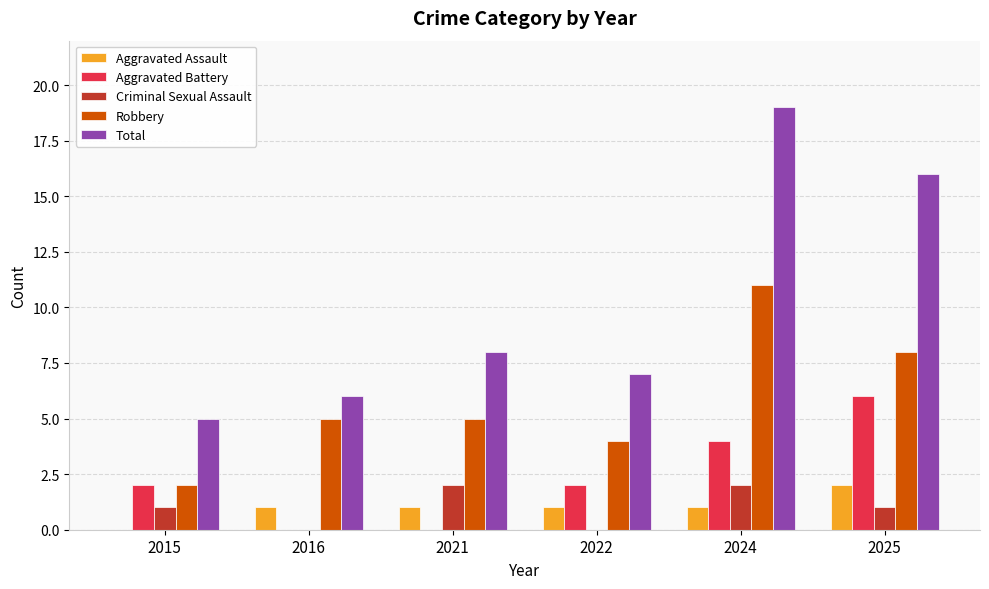

What is the total value across all series at 2024?

37